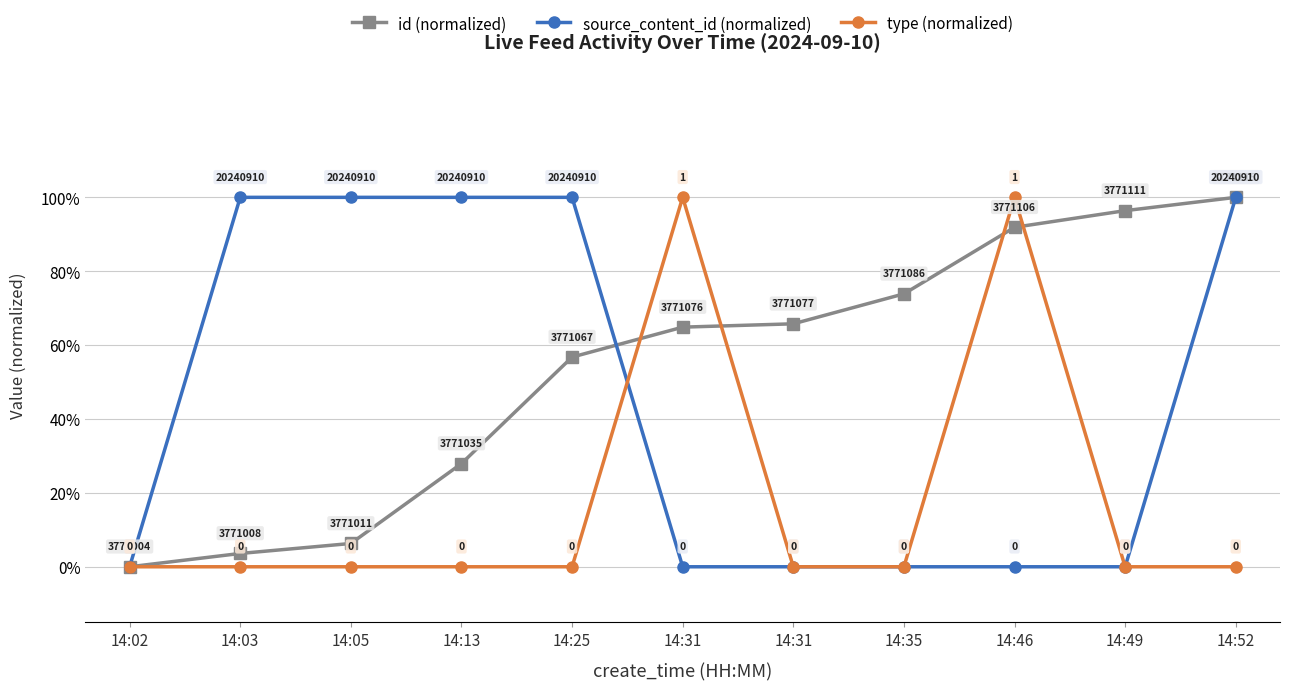

What are all the series names shown in the legend?

id (normalized), source_content_id (normalized), type (normalized)